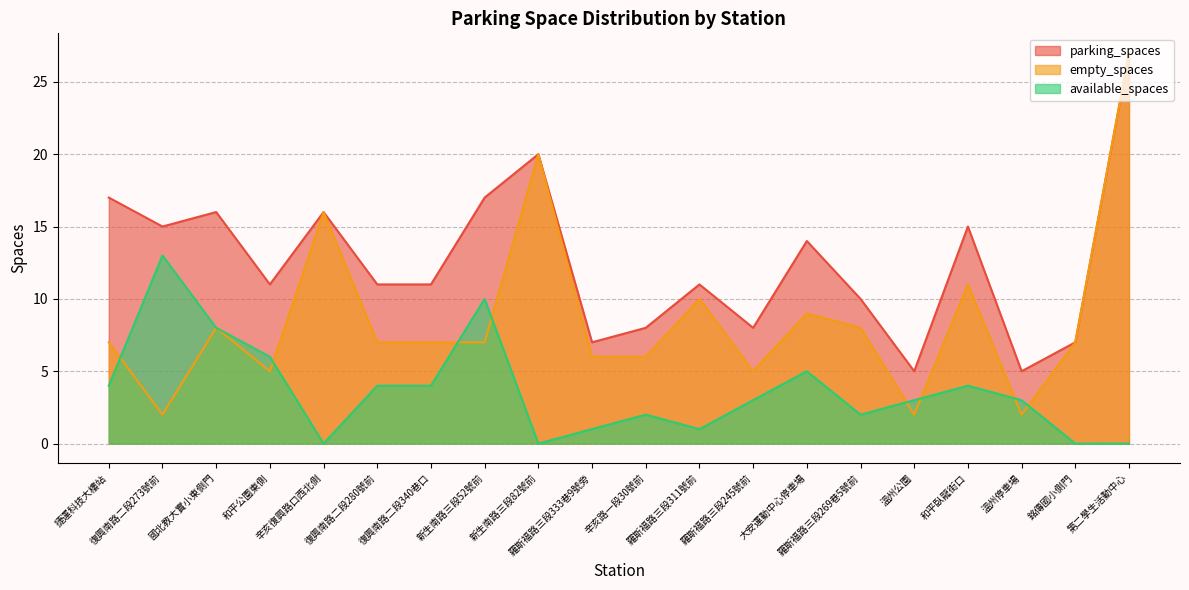

List the series in order of their overall mean, highest first.

parking_spaces, empty_spaces, available_spaces